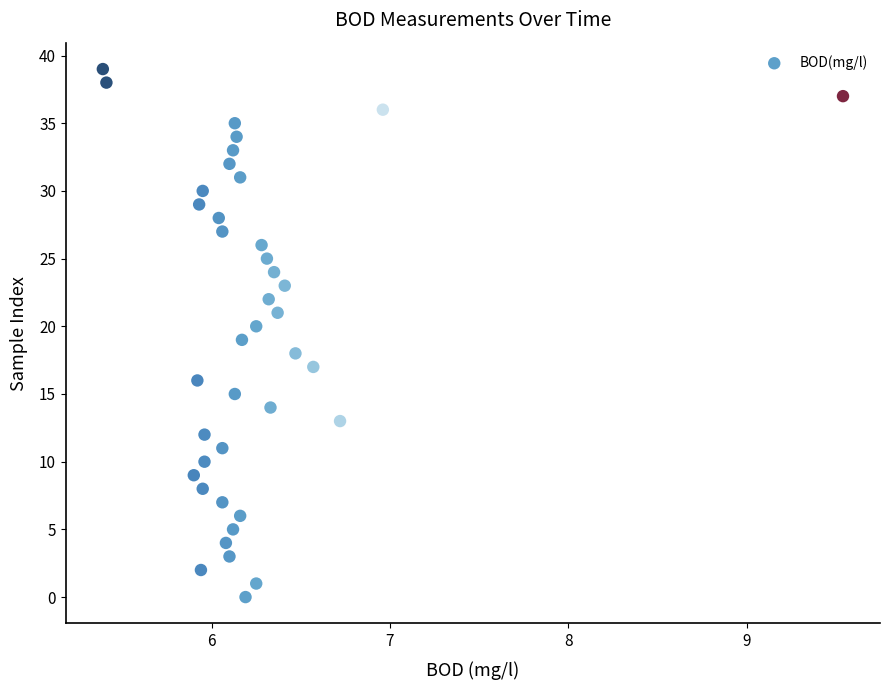

What is the range of Y values (max minus min)?

39